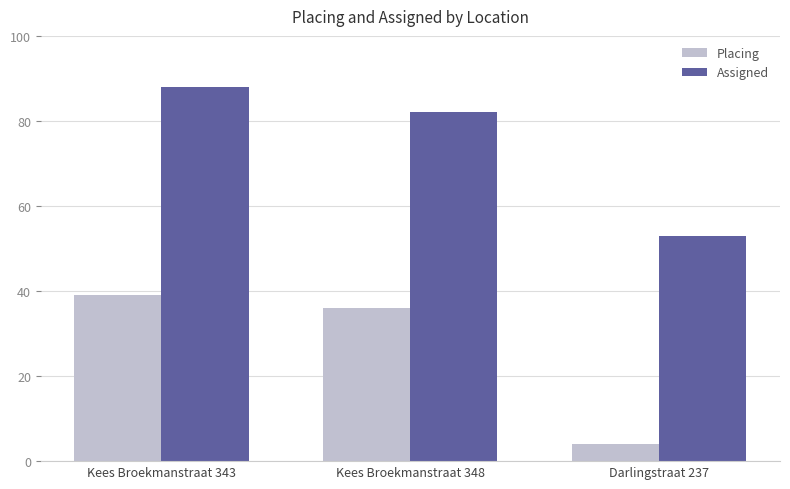

Is the value of Assigned at Kees Broekmanstraat 343 greater than the value of Placing at Kees Broekmanstraat 348?

Yes